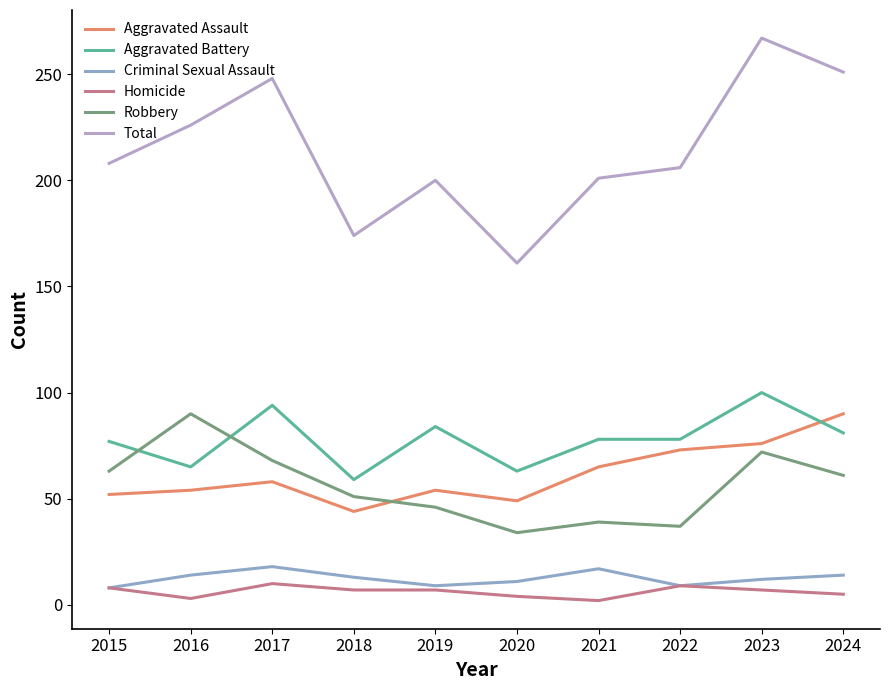

Which series changed the most between 2017 and 2023?

Total